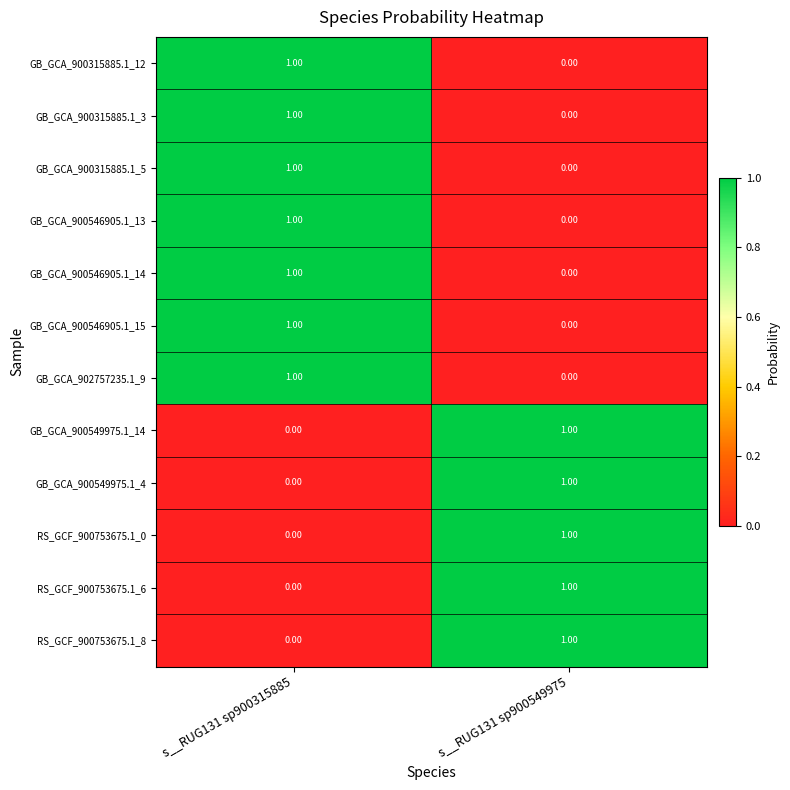

Rank the categories by GB_GCA_900315885.1_5 value from lowest to highest.

s__RUG131 sp900549975, s__RUG131 sp900315885